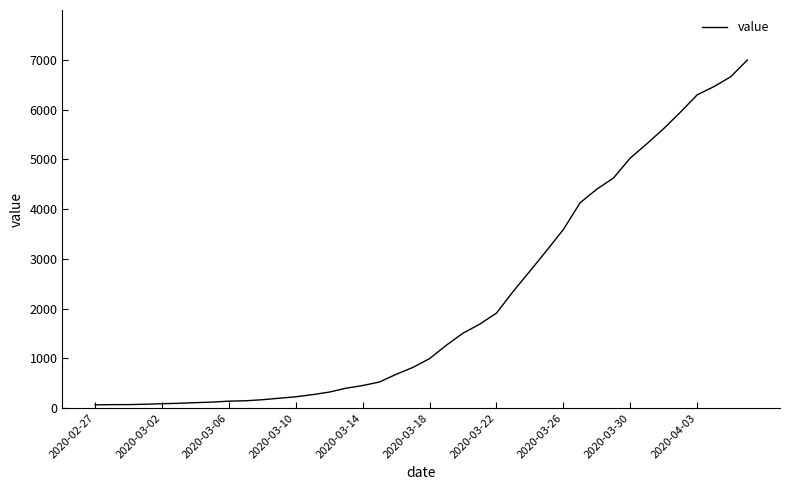

What is the greatest value displayed?

6995